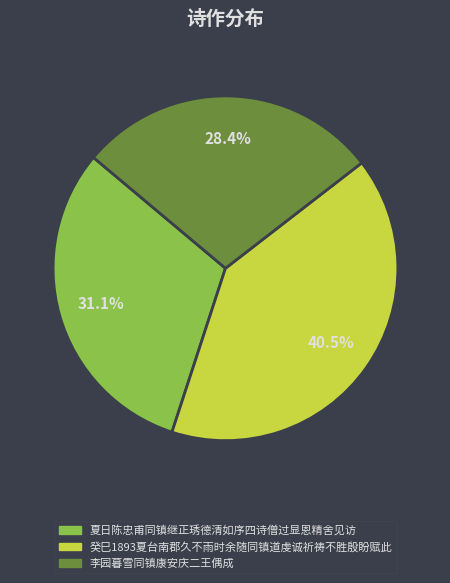

The 癸巳1893夏台南郡久不雨时余随同镇道虔诚祈祷不胜殷盼赋此 slice represents 30% of the pie. True or false?

False